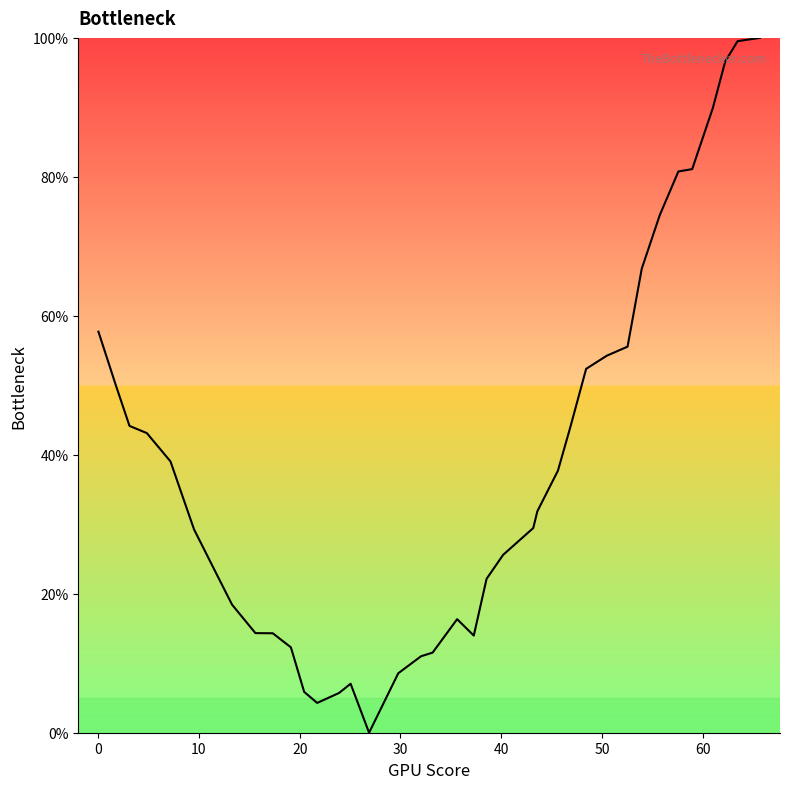

What is the difference between the maximum and minimum values?

100.0